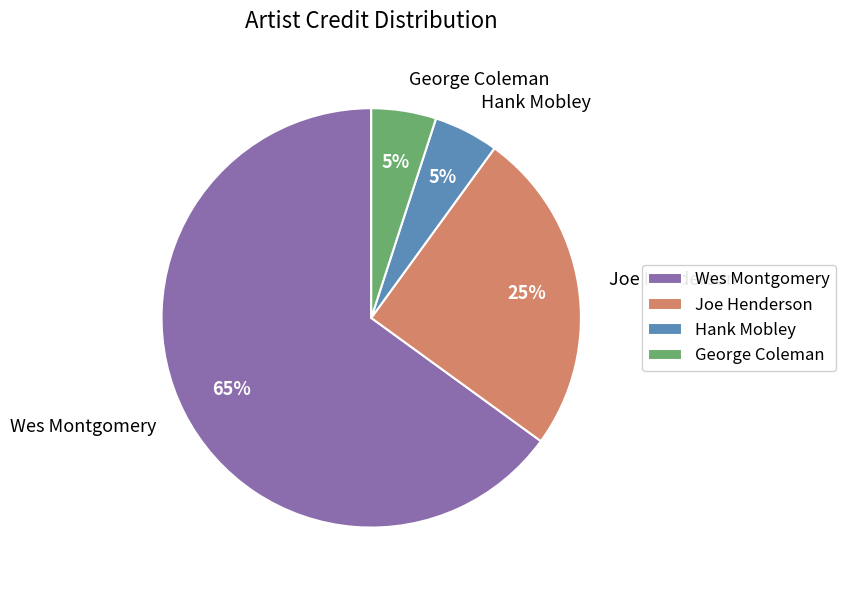

To the nearest percent, what portion does Hank Mobley represent?

5%